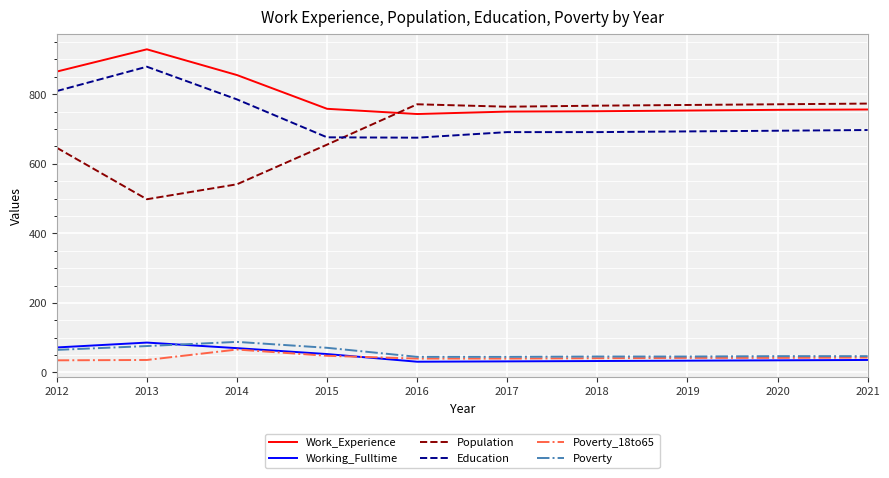

After their last crossing, which series has the higher values: Education or Population?

Population